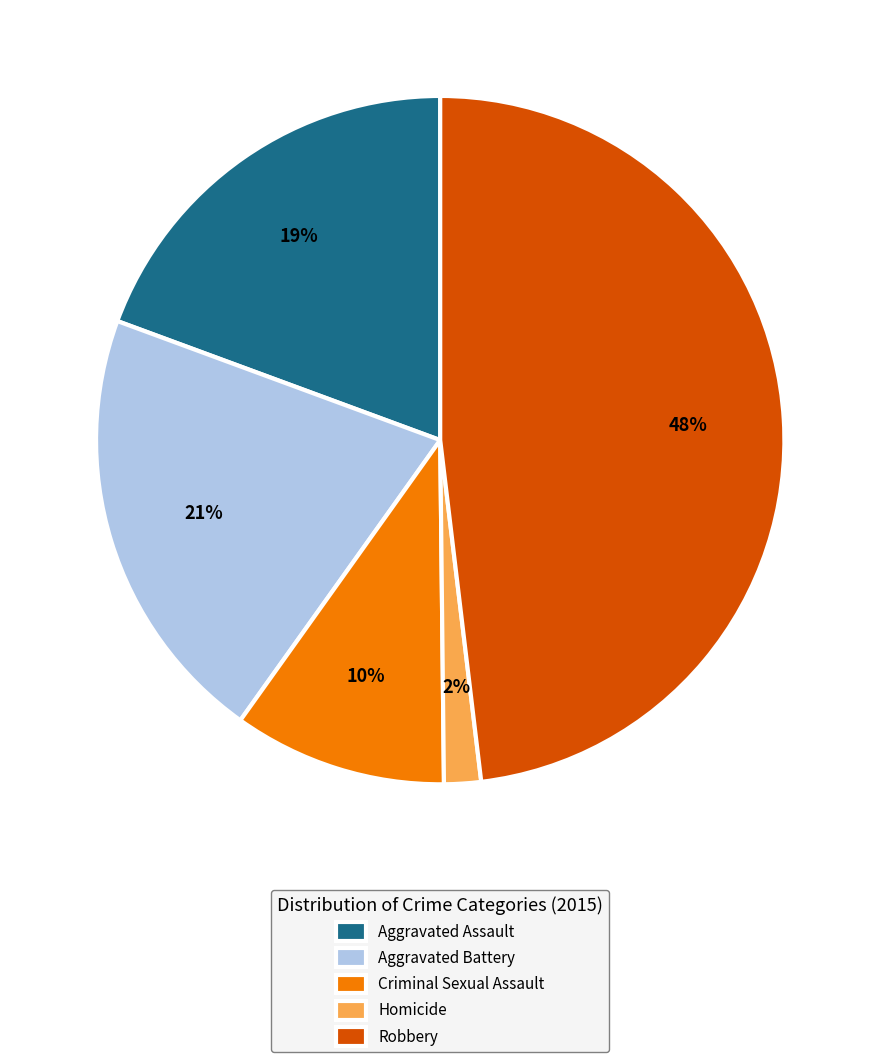

Combined, do Aggravated Battery and Aggravated Assault account for over 50%?

No